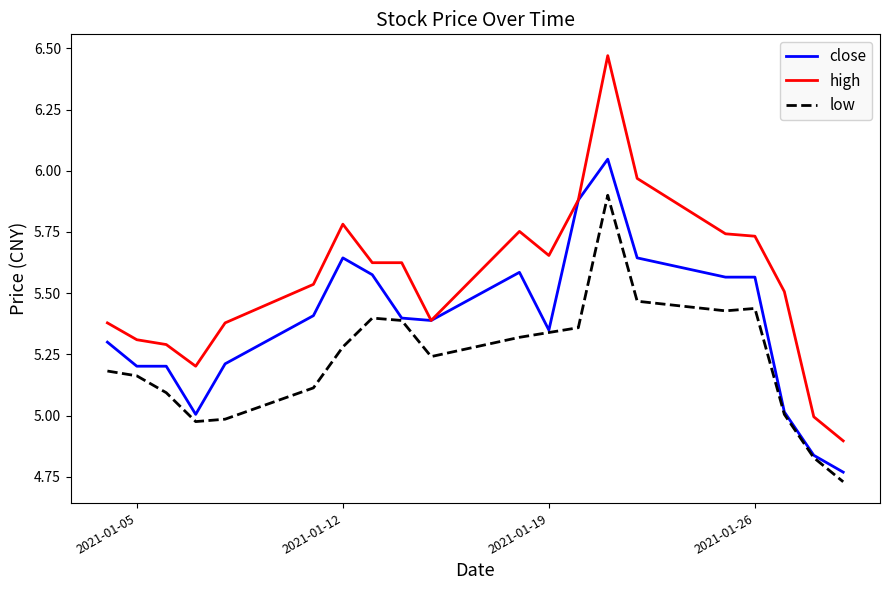

Does the chart have visible grid lines?

No